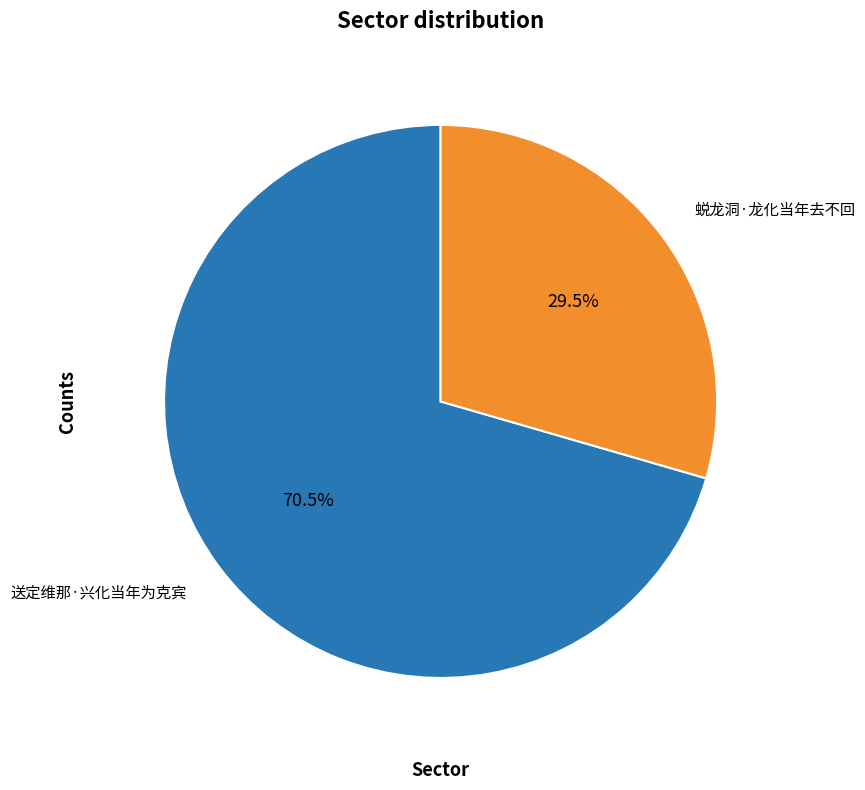

Is there any slice that represents more than half of the pie?

Yes